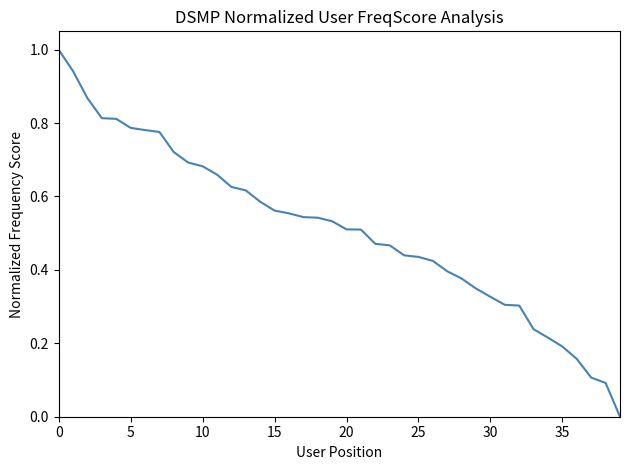

How many lines are shown in the chart?

1